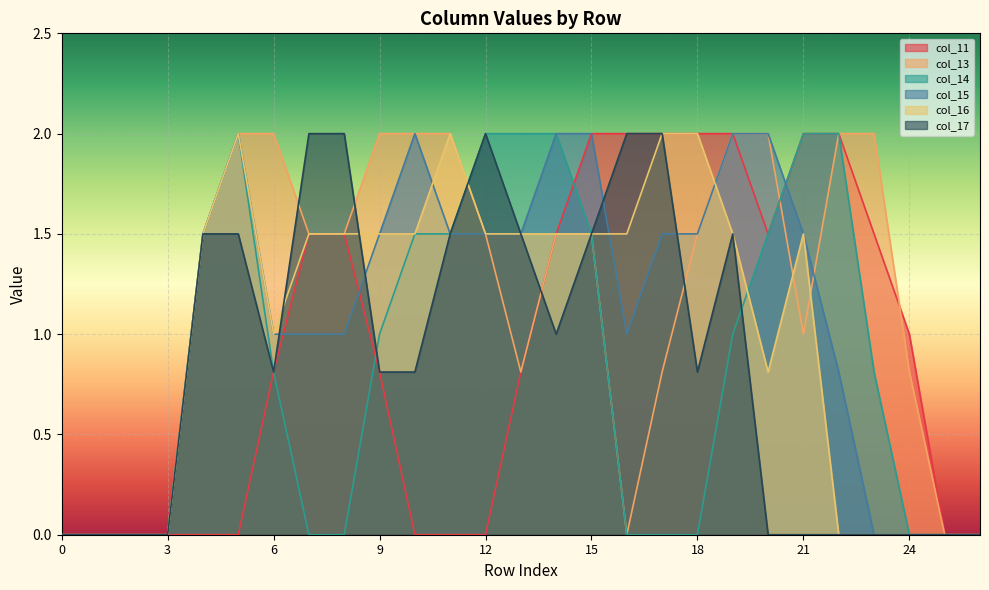

Reading right to left, transcribe all the data shown in this chart.

col_11: 26=0.0	25=0.0	24=1.0	23=1.5	22=2.0	21=2.0	20=1.5	19=2.0	18=2.0	17=2.0	16=2.0	15=2.0	14=1.5	13=0.8	12=0.0	11=0.0	10=0.0	9=0.8	8=1.5	7=1.5	6=0.8	5=0.0	4=0.0	3=0.0	2=0.0	1=0.0	0=0.0
col_13: 26=0.0	25=0.0	24=0.8	23=2.0	22=2.0	21=1.0	20=2.0	19=2.0	18=1.5	17=0.8	16=0.0	15=1.5	14=1.5	13=0.8	12=1.5	11=2.0	10=2.0	9=2.0	8=1.5	7=1.5	6=2.0	5=2.0	4=1.5	3=0.0	2=0.0	1=0.0	0=0.0
col_14: 26=0.0	25=0.0	24=0.0	23=0.8	22=2.0	21=2.0	20=1.5	19=1.0	18=0.0	17=0.0	16=0.0	15=1.5	14=2.0	13=2.0	12=2.0	11=1.5	10=1.5	9=1.0	8=0.0	7=0.0	6=0.8	5=2.0	4=1.5	3=0.0	2=0.0	1=0.0	0=0.0
col_15: 26=0.0	25=0.0	24=0.0	23=0.0	22=0.8	21=1.5	20=2.0	19=2.0	18=1.5	17=1.5	16=1.0	15=2.0	14=2.0	13=1.5	12=1.5	11=1.5	10=2.0	9=1.5	8=1.0	7=1.0	6=1.0	5=2.0	4=1.5	3=0.0	2=0.0	1=0.0	0=0.0
col_16: 26=0.0	25=0.0	24=0.0	23=0.0	22=0.0	21=1.5	20=0.8	19=1.5	18=2.0	17=2.0	16=1.5	15=1.5	14=1.5	13=1.5	12=1.5	11=2.0	10=1.5	9=1.5	8=1.5	7=1.5	6=1.0	5=2.0	4=1.5	3=0.0	2=0.0	1=0.0	0=0.0
col_17: 26=0.0	25=0.0	24=0.0	23=0.0	22=0.0	21=0.0	20=0.0	19=1.5	18=0.8	17=2.0	16=2.0	15=1.5	14=1.0	13=1.5	12=2.0	11=1.5	10=0.8	9=0.8	8=2.0	7=2.0	6=0.8	5=1.5	4=1.5	3=0.0	2=0.0	1=0.0	0=0.0